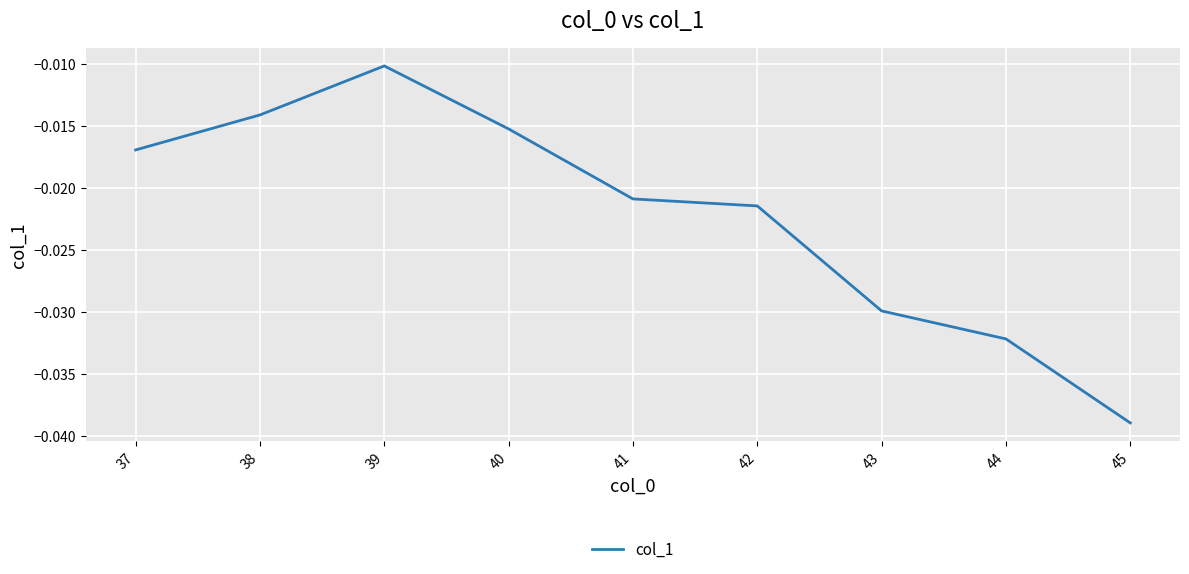

Which has a higher value, 43 or 39?

39